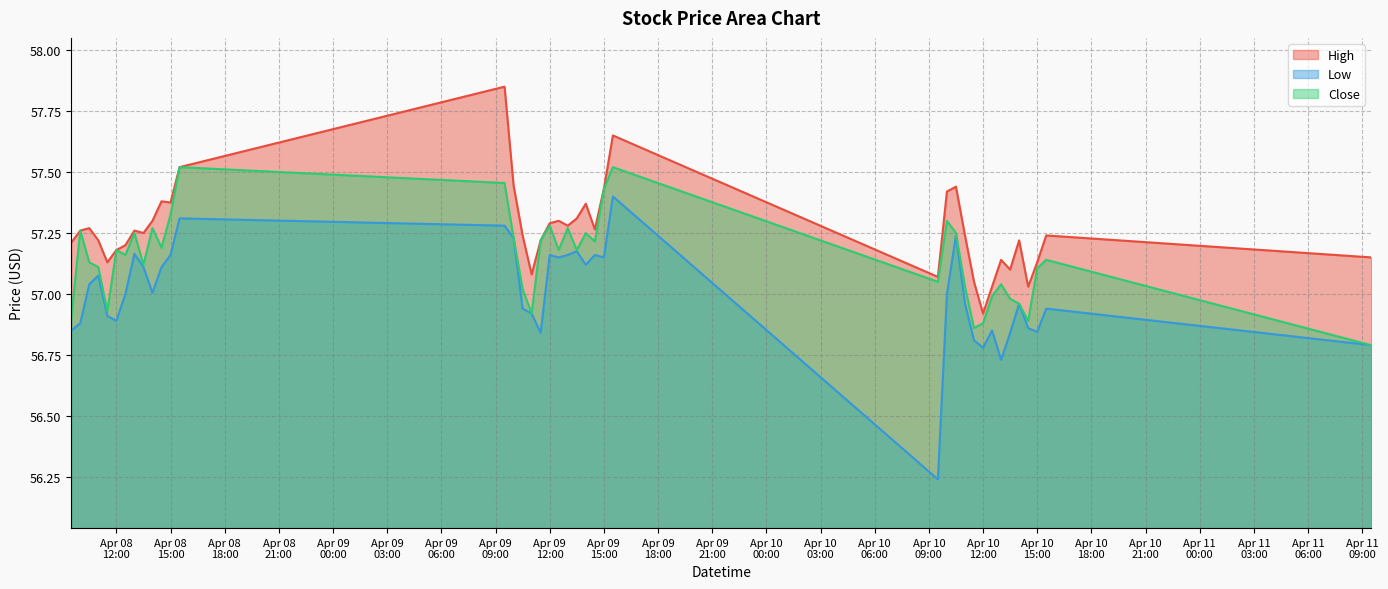

What value does the Low series have at 2024-04-08 13:30?

57.1